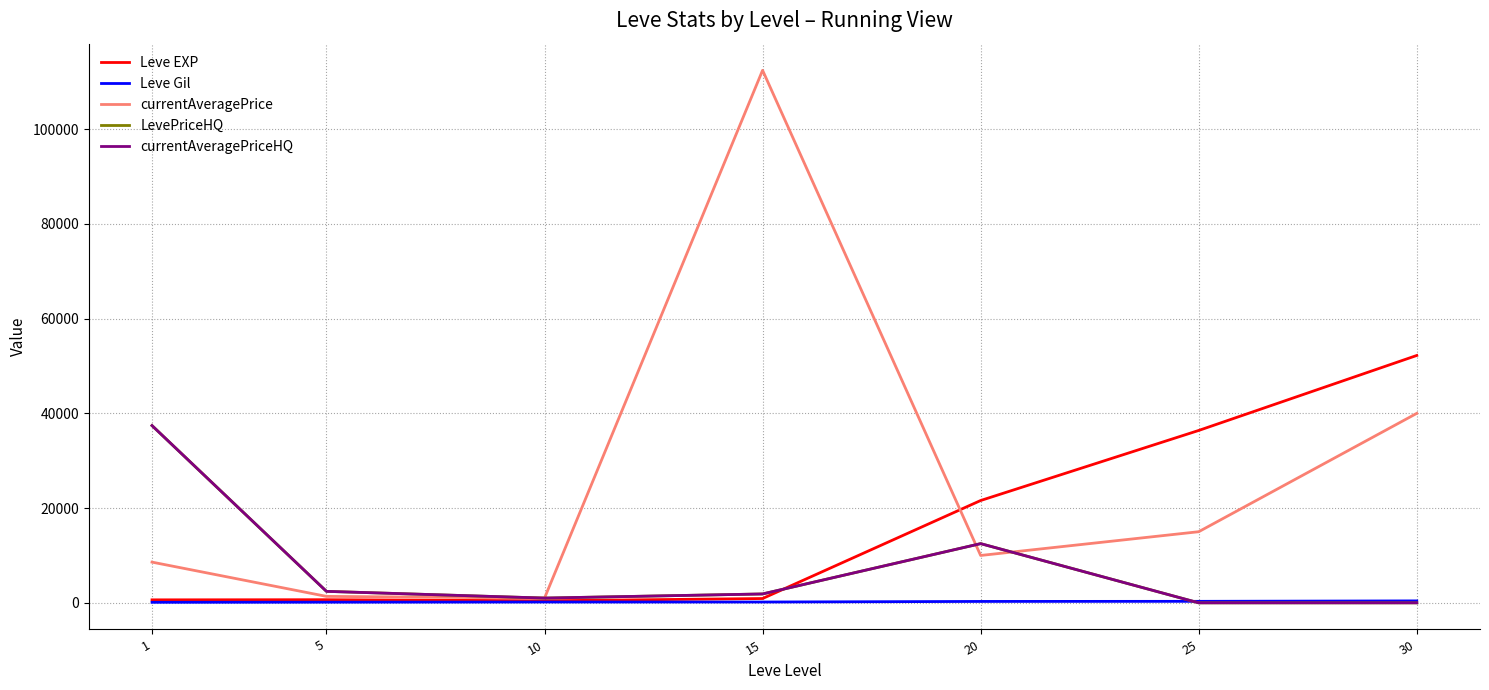

Which label corresponds to the smallest value in the chart?

25